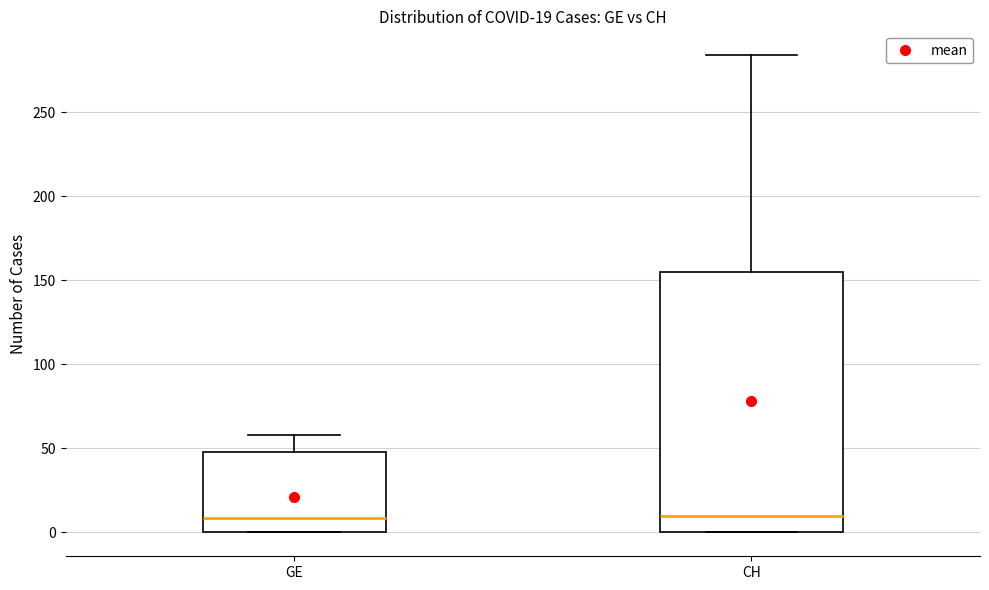

Which box is the tallest, from its lower edge to its upper edge?

CH